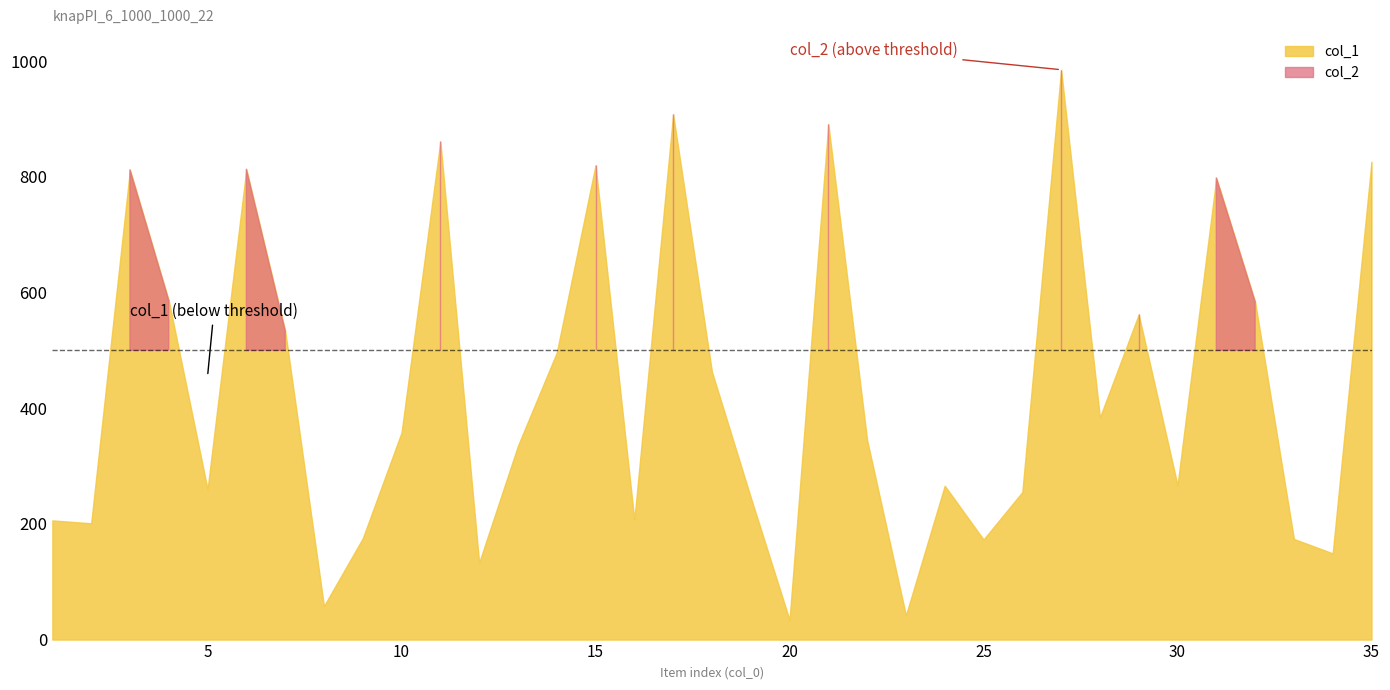

Does the chart display data point markers on the line(s)?

No